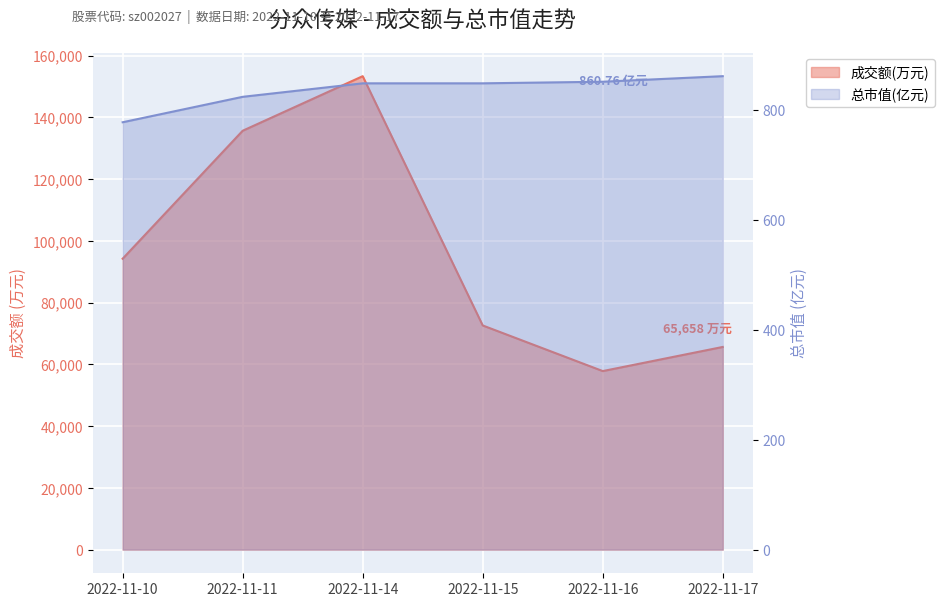

Which series has the largest range (max minus min)?

成交额(万元)